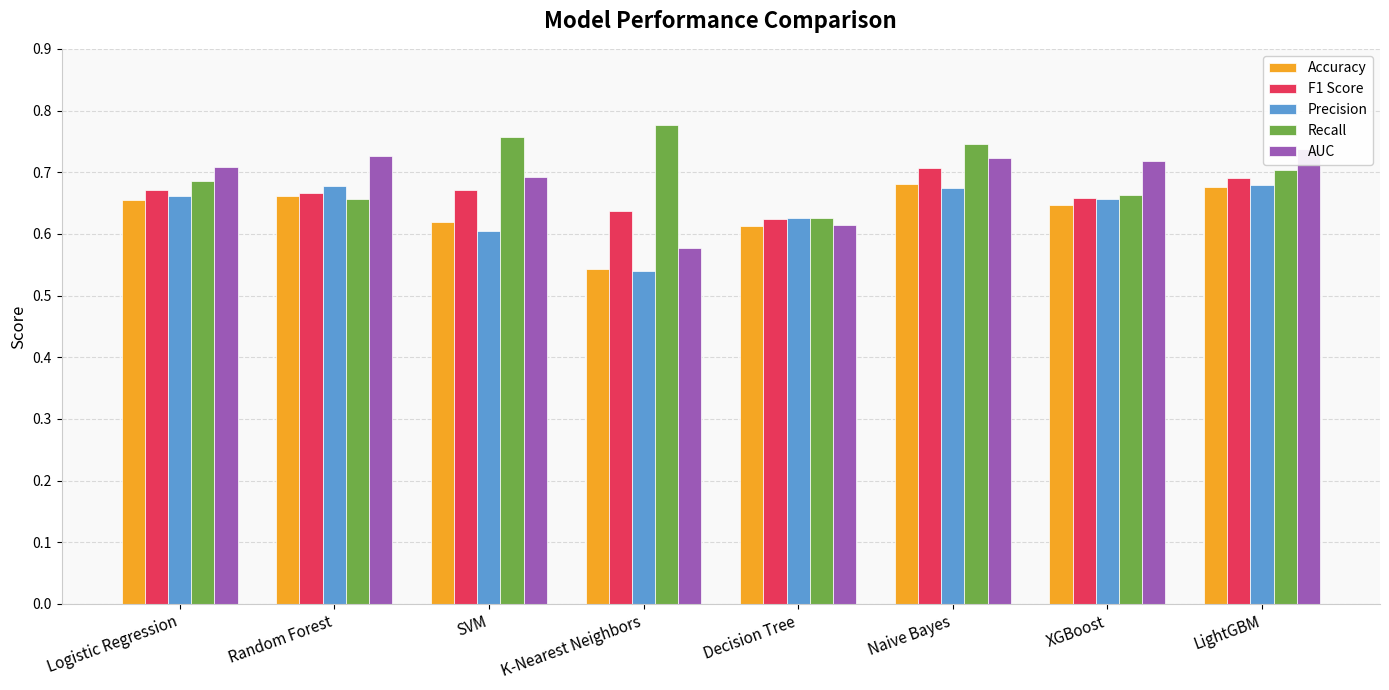

Which series has the largest total across all categories?

Recall